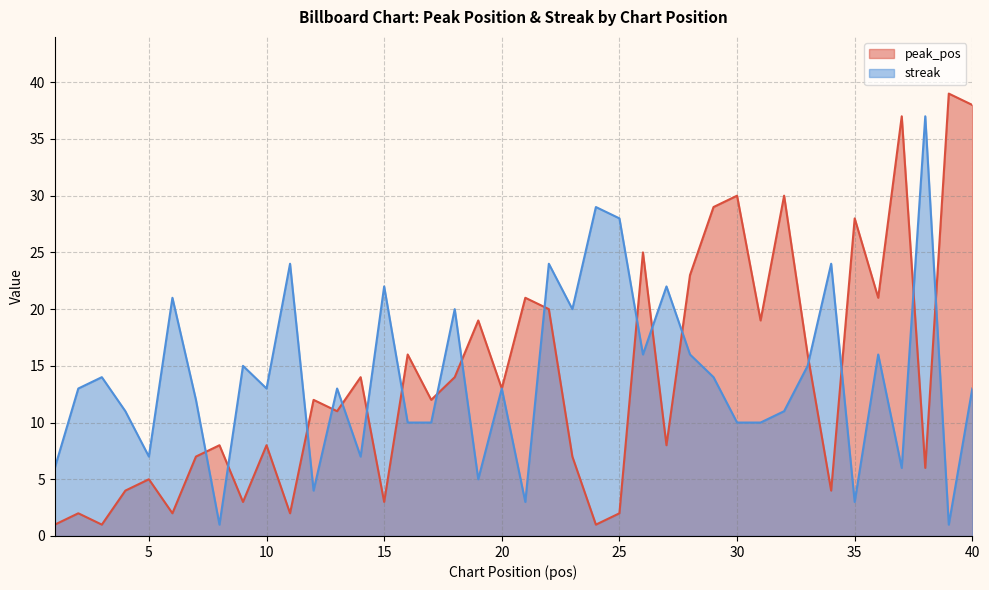

The value of streak at 13 is 13. True or false?

True